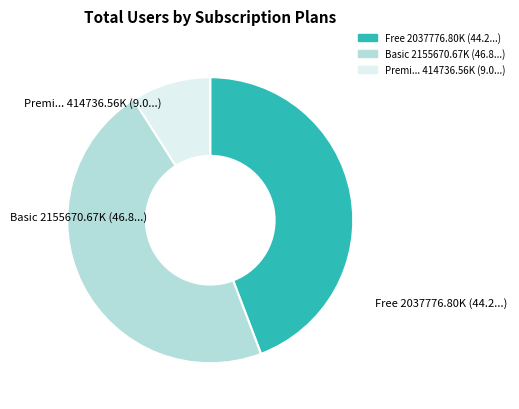

Does any single category account for the majority?

No